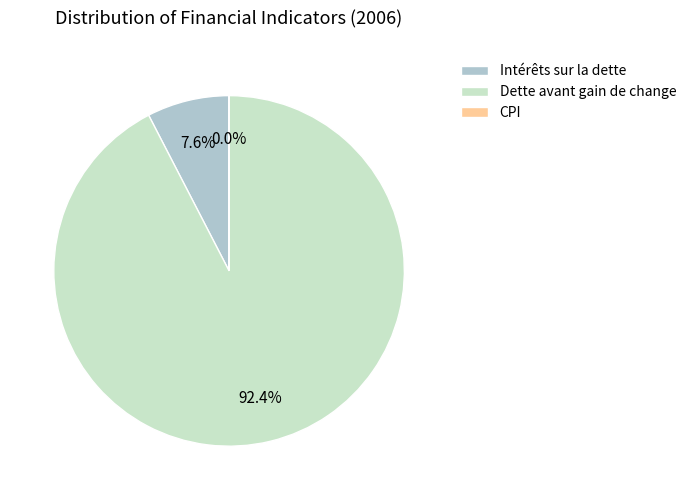

What percentage is NOT represented by Intérêts sur la dette?

92.4%